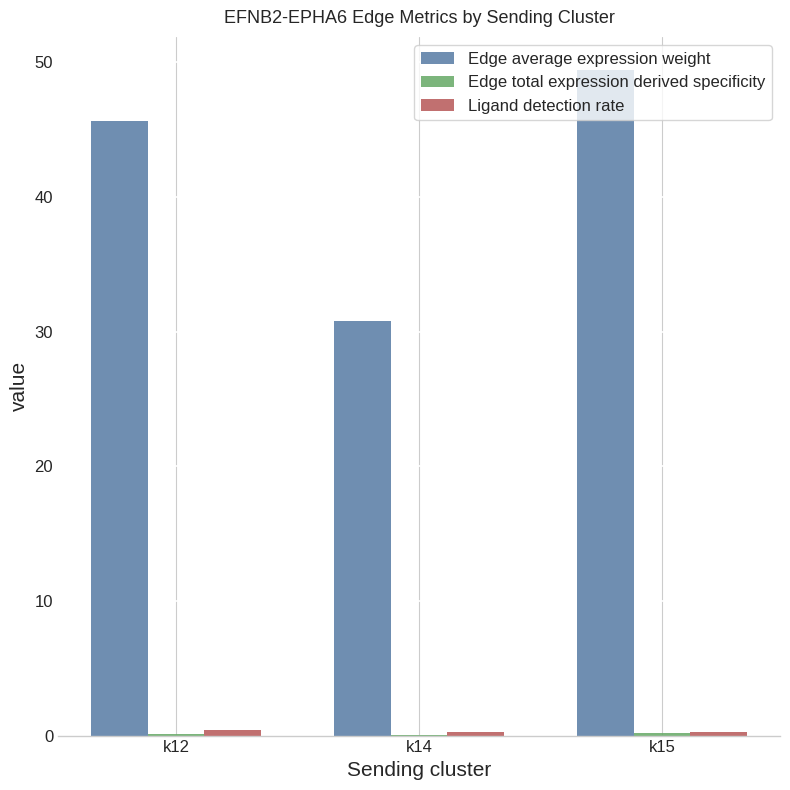

Which series has the largest total across all categories?

Edge average expression weight